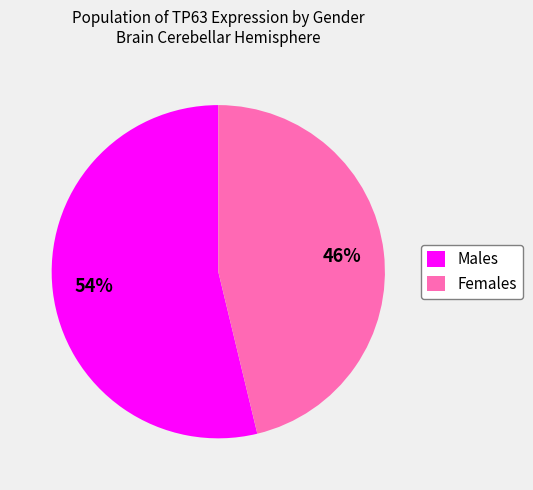

To the nearest percent, what percentage of the pie is Males?

54%